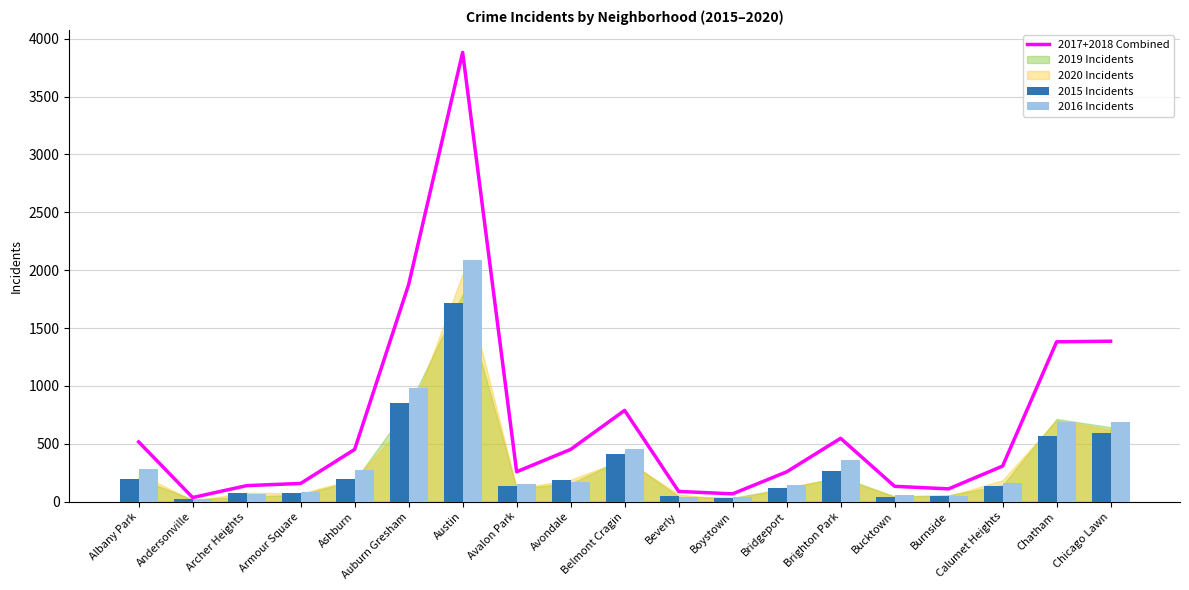

Which series has the largest range (max minus min)?

2017+2018 Combined